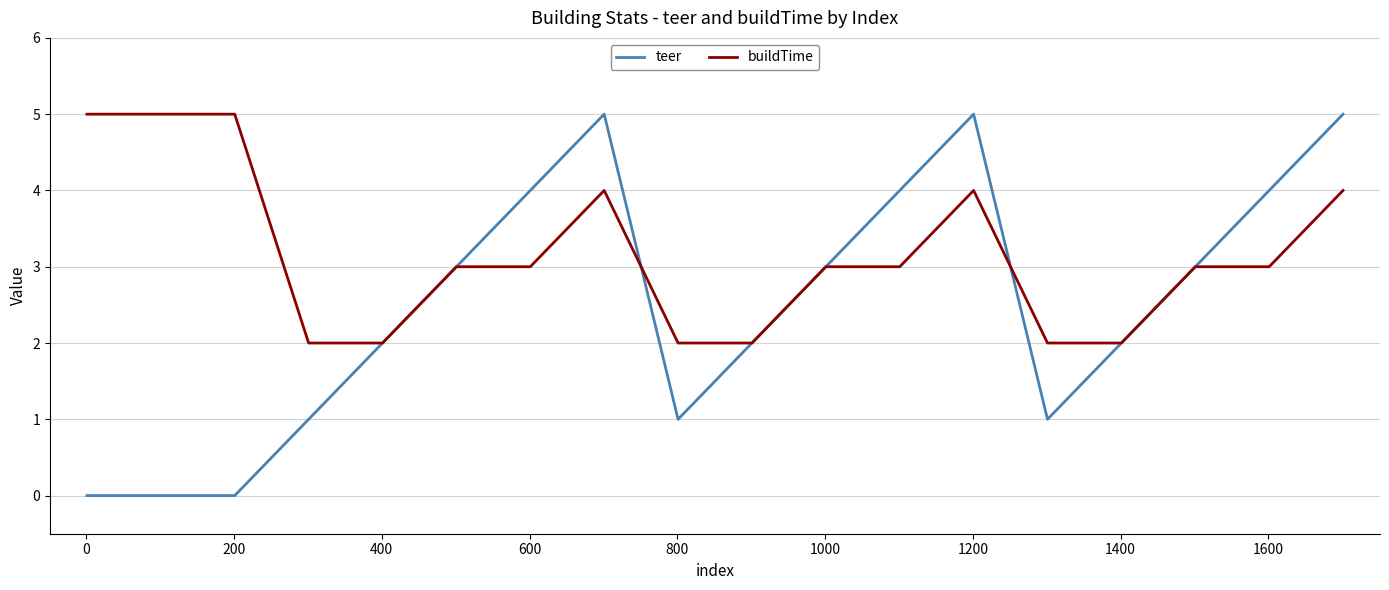

What is the maximum value for buildTime?

5